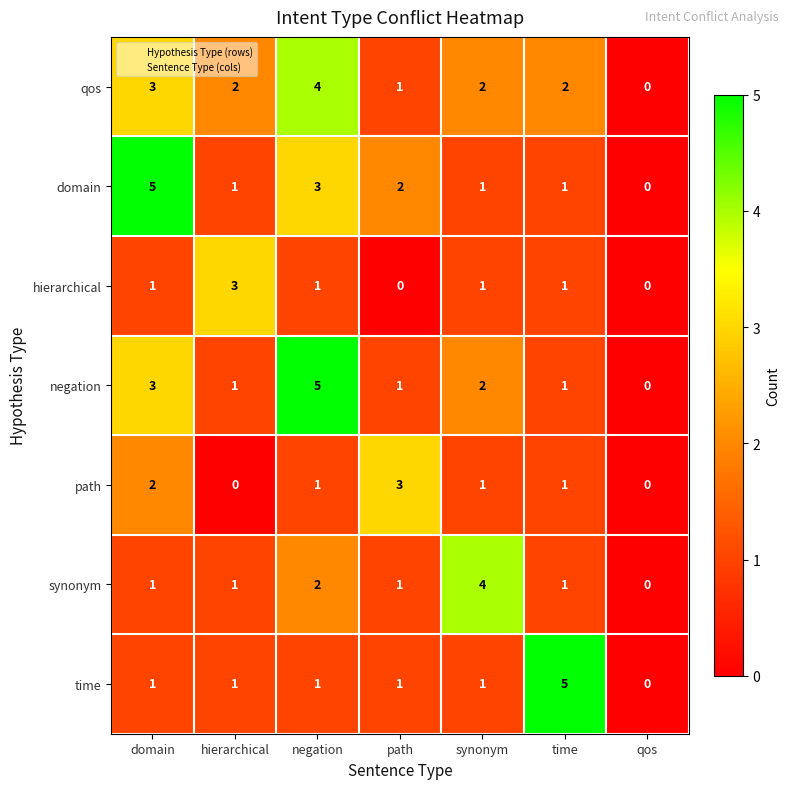

Between synonym and qos, which series saw the biggest shift?

synonym